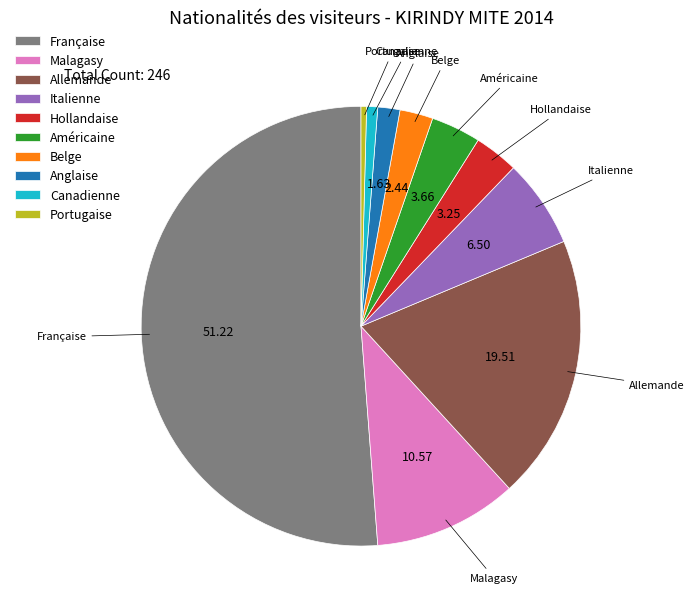

How many slices are in this pie chart?

10